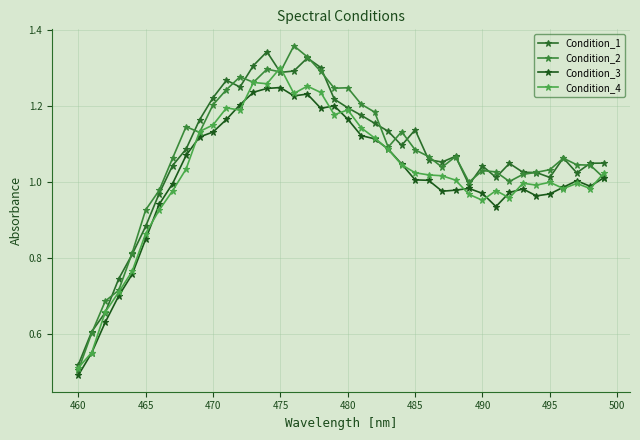

Does the chart have visible grid lines?

Yes